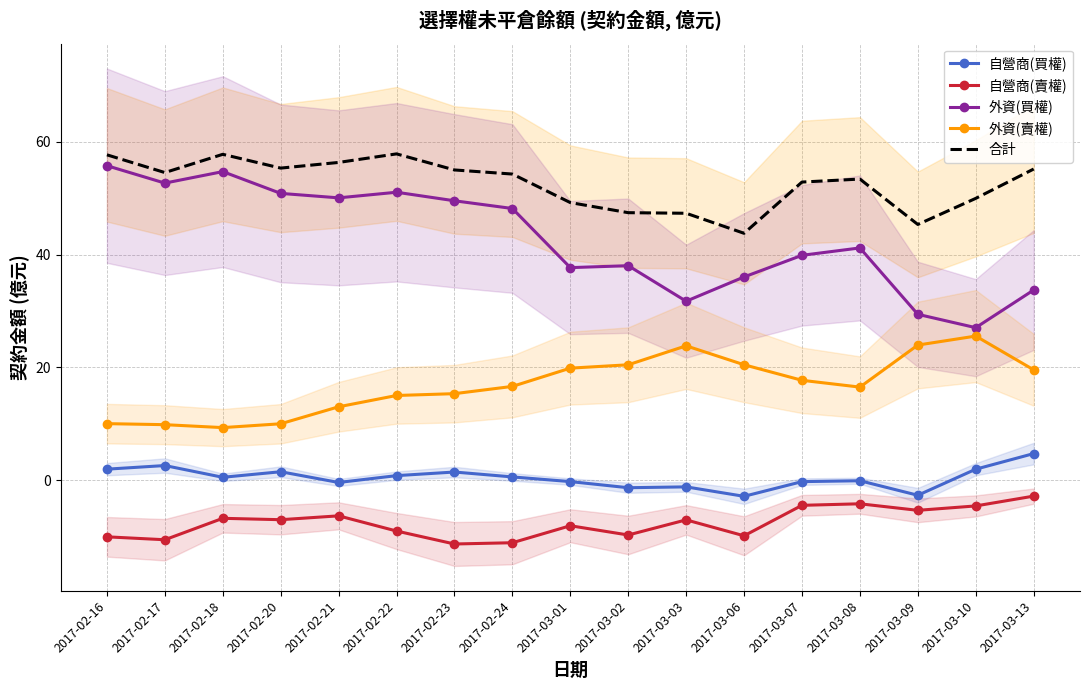

How many interior local peaks does the 外資(買權) series have?

4